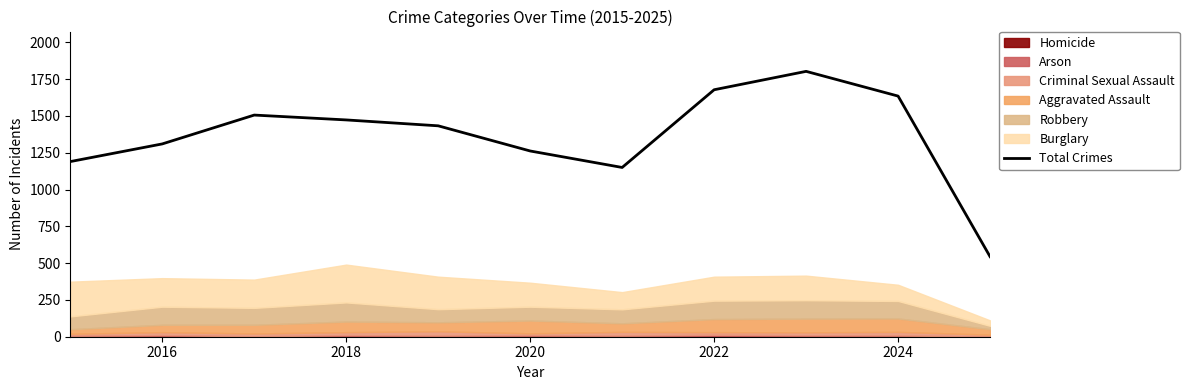

The value of Total Crimes at 2018 is 1473. True or false?

True